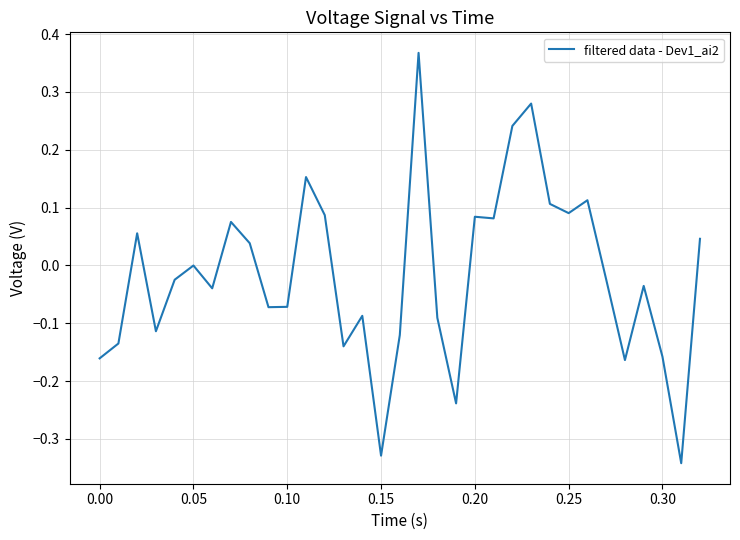

How many series are shown in this chart?

1